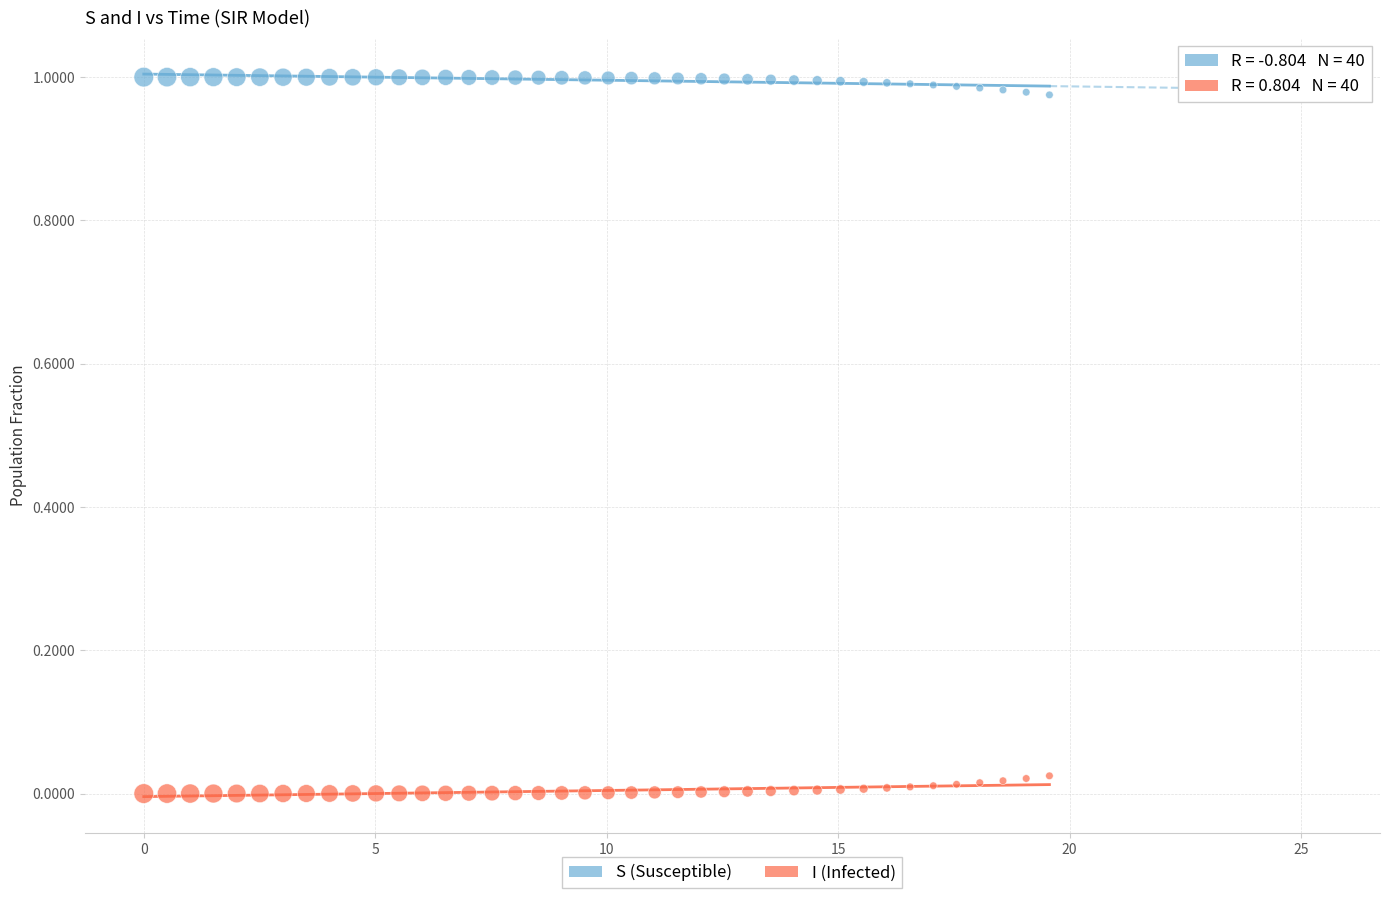

What are all the series names shown in the legend?

S (Susceptible), I (Infected)